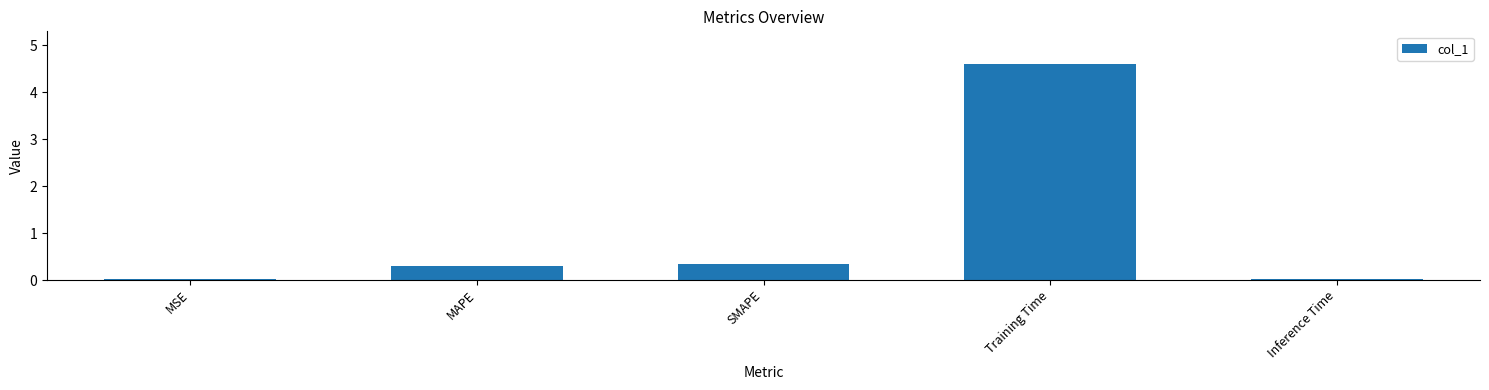

The chart shows a value of 0.0 at MSE. True or false?

True